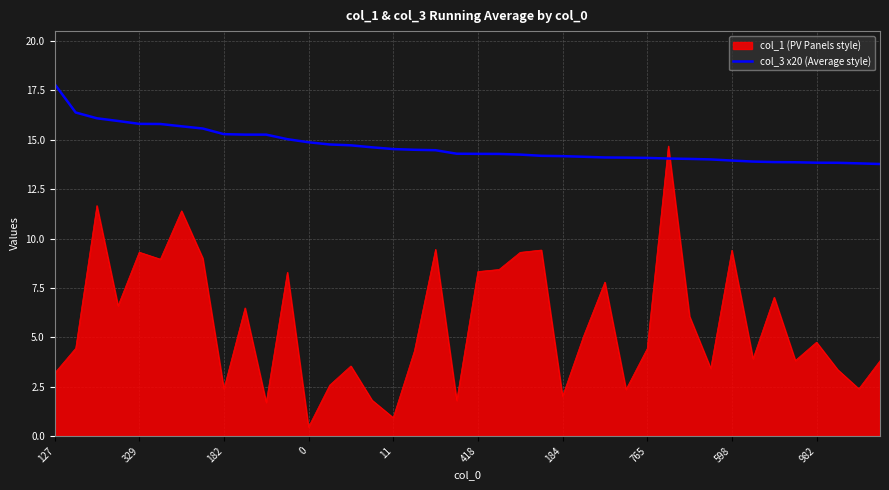

Does the chart display data point markers on the line(s)?

No